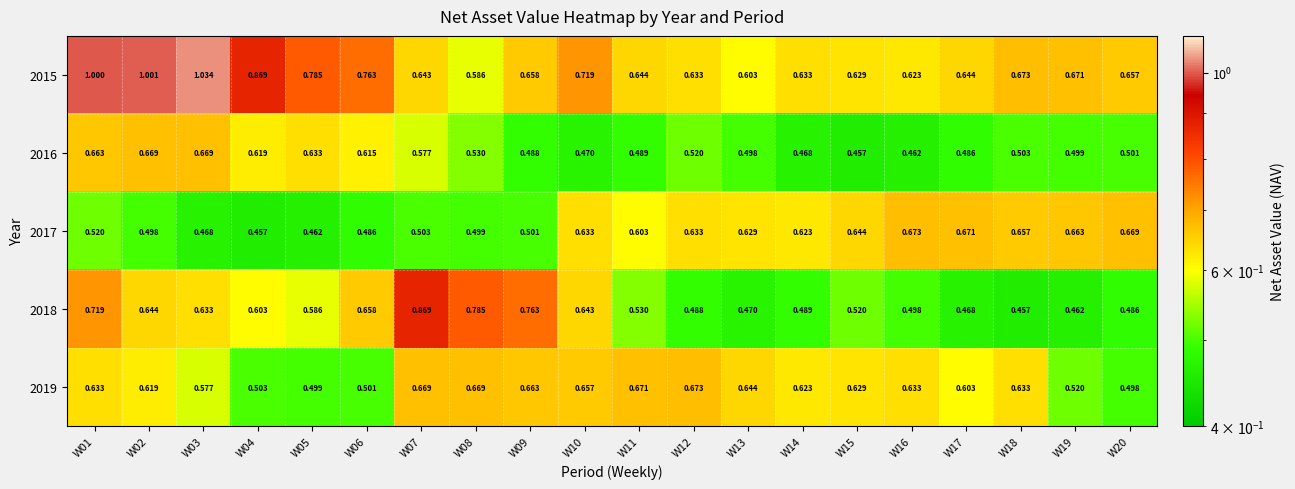

Is the value of 2018 at W20 greater than the value of 2016 at W15?

Yes